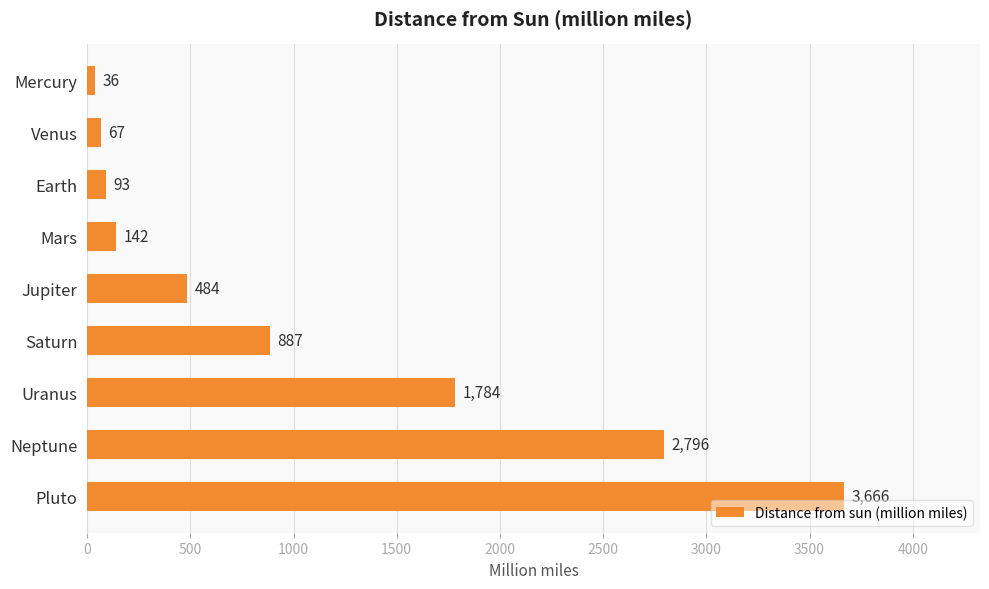

Reading top to bottom, transcribe all the data shown in this chart.

Mercury=36	Venus=67	Earth=93	Mars=142	Jupiter=484	Saturn=887	Uranus=1784	Neptune=2796	Pluto=3666